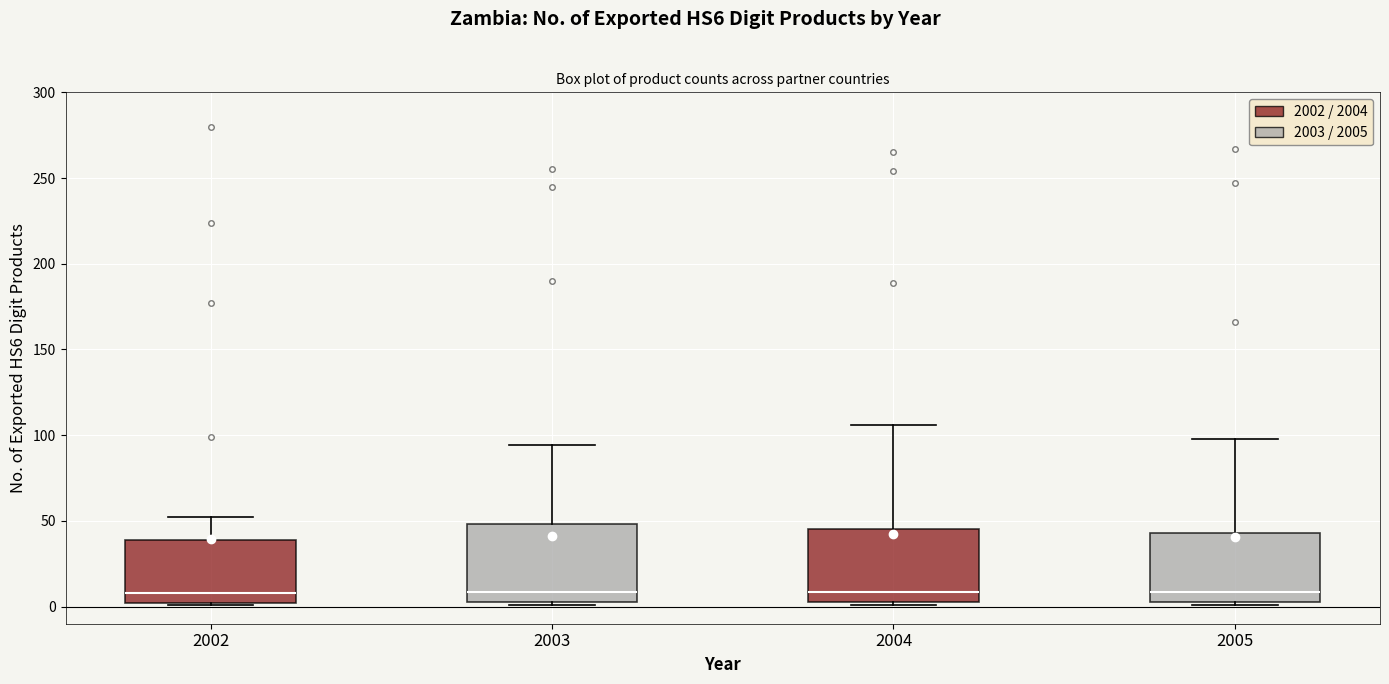

Reading left to right, transcribe this box plot: for each box, give where its median line is, the range the box spans, and where its two whiskers end, as read against the y-axis. The values are not printed on the chart, so give them approximately, as read against the axis.

2002: median 10, box 0 to 40, whiskers 0 to 50
2003: median 10, box 5 to 50, whiskers 0 to 95
2004: median 10, box 5 to 45, whiskers 0 to 105
2005: median 10, box 5 to 45, whiskers 0 to 100